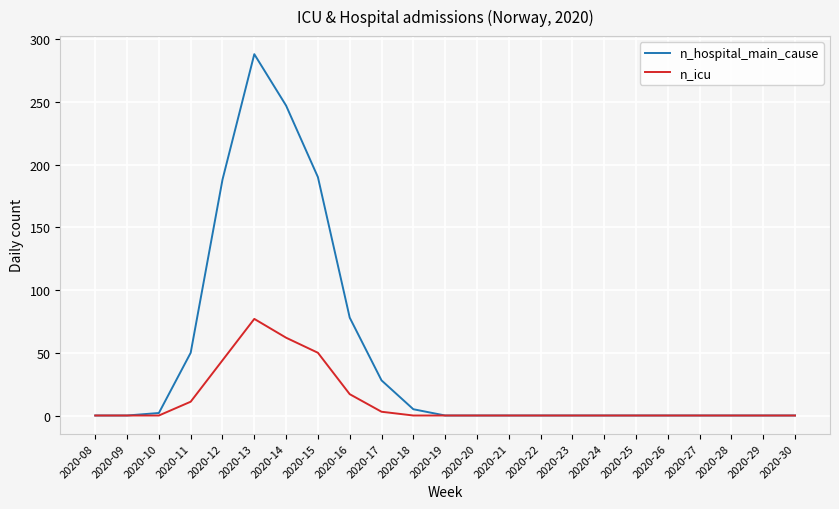

List the series in order of their peak value, highest first.

n_hospital_main_cause, n_icu